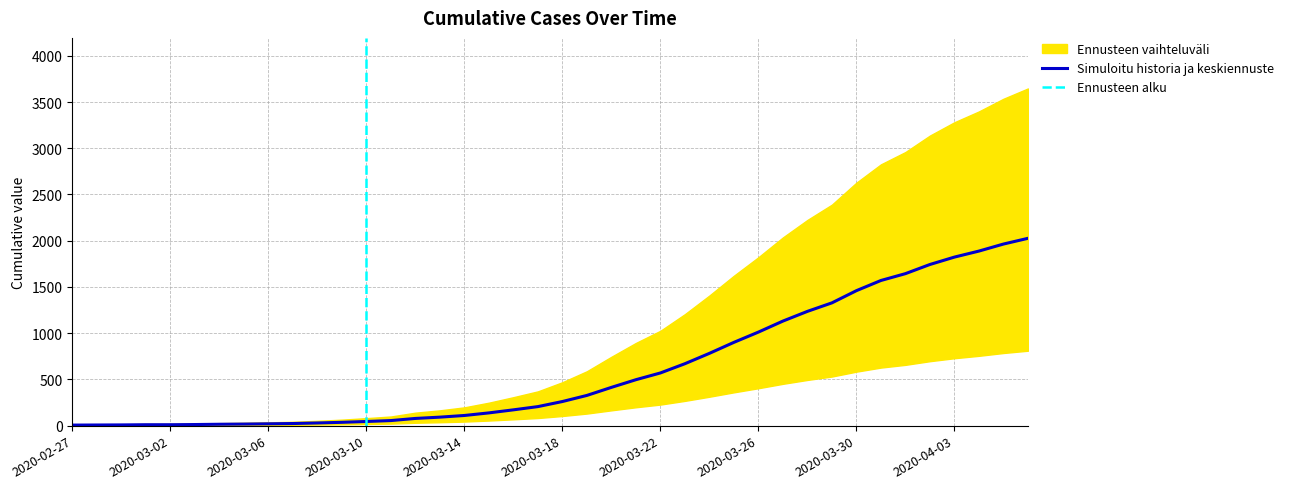

How many data points are less than 261?

20